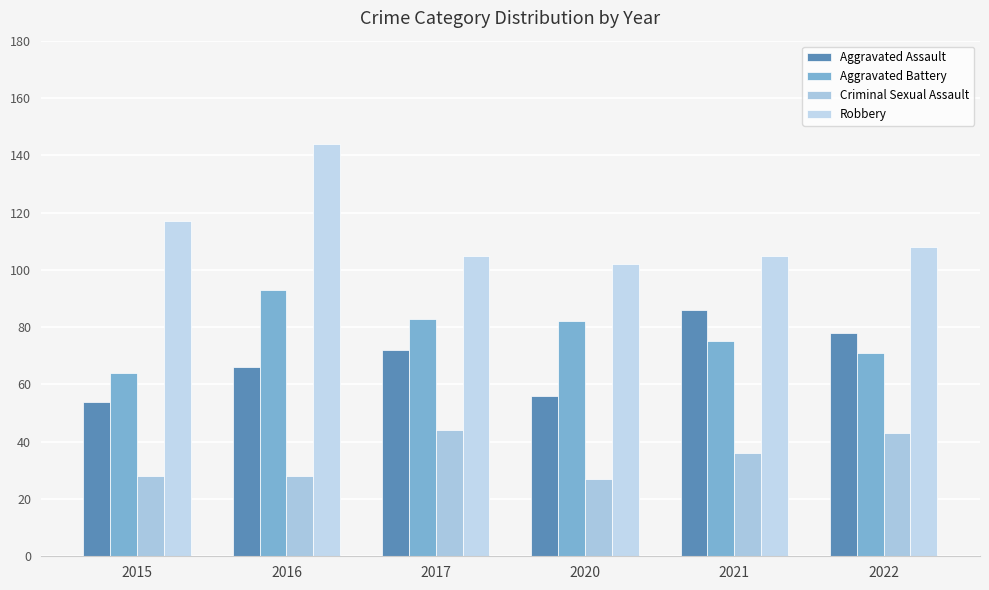

At which category is the sum across all series the highest?

2016